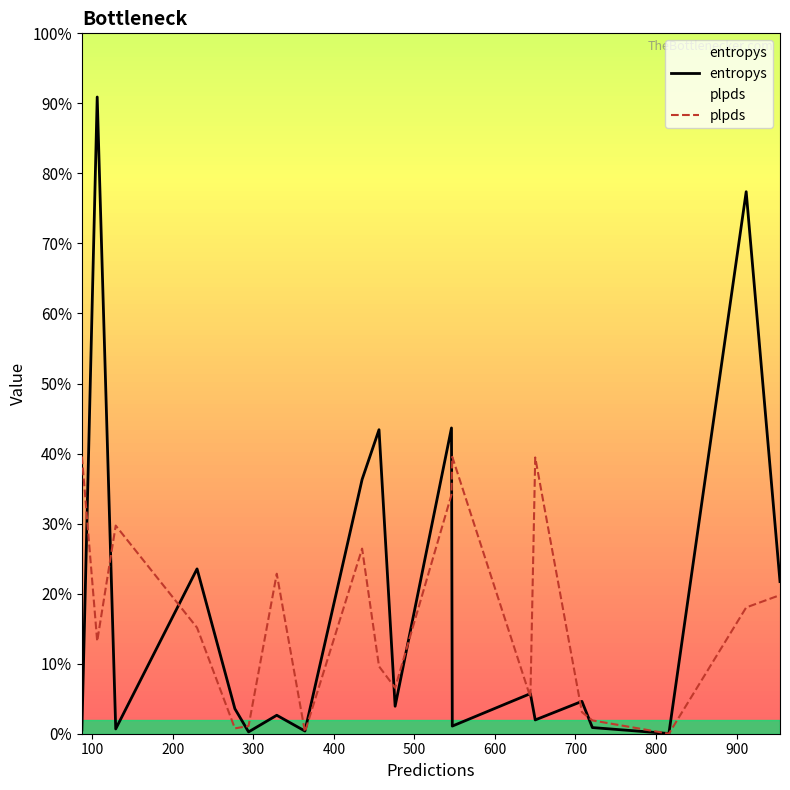

At how many categories does at least one series exceed 0?

20